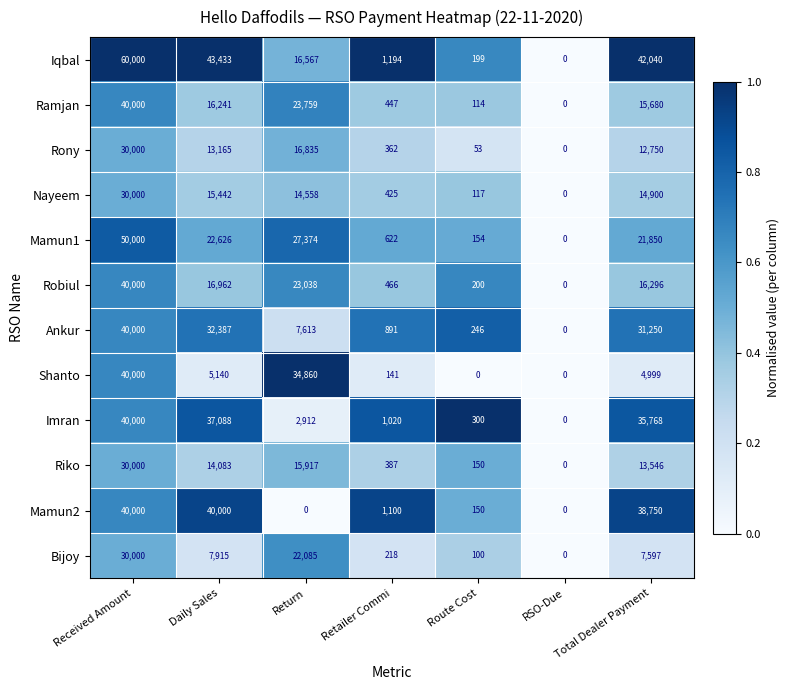

Which label corresponds to the largest value in the chart?

Received Amount